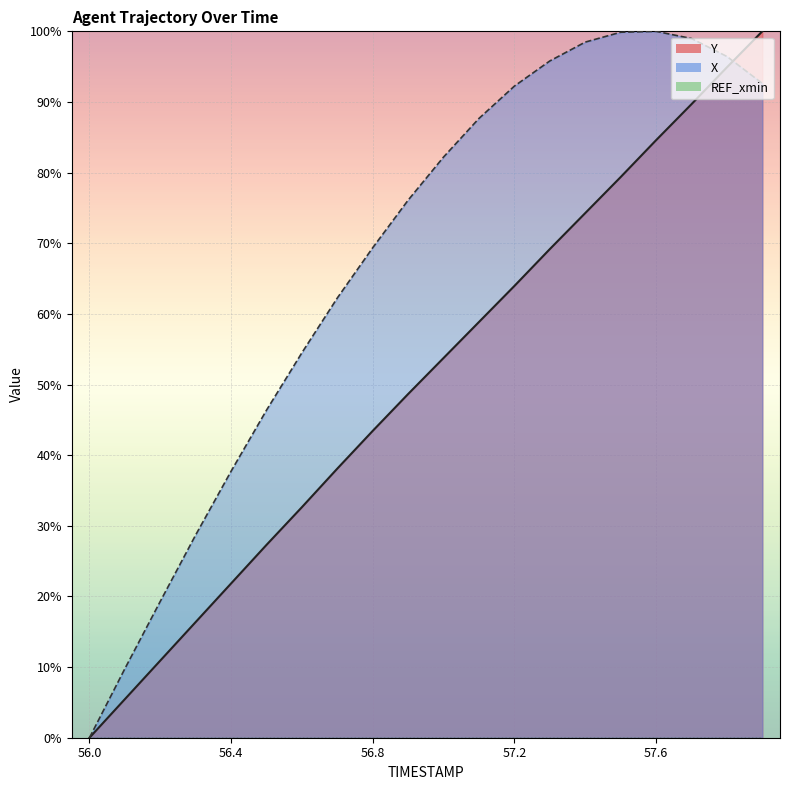

True or false: Y and X intersect in this chart.

True